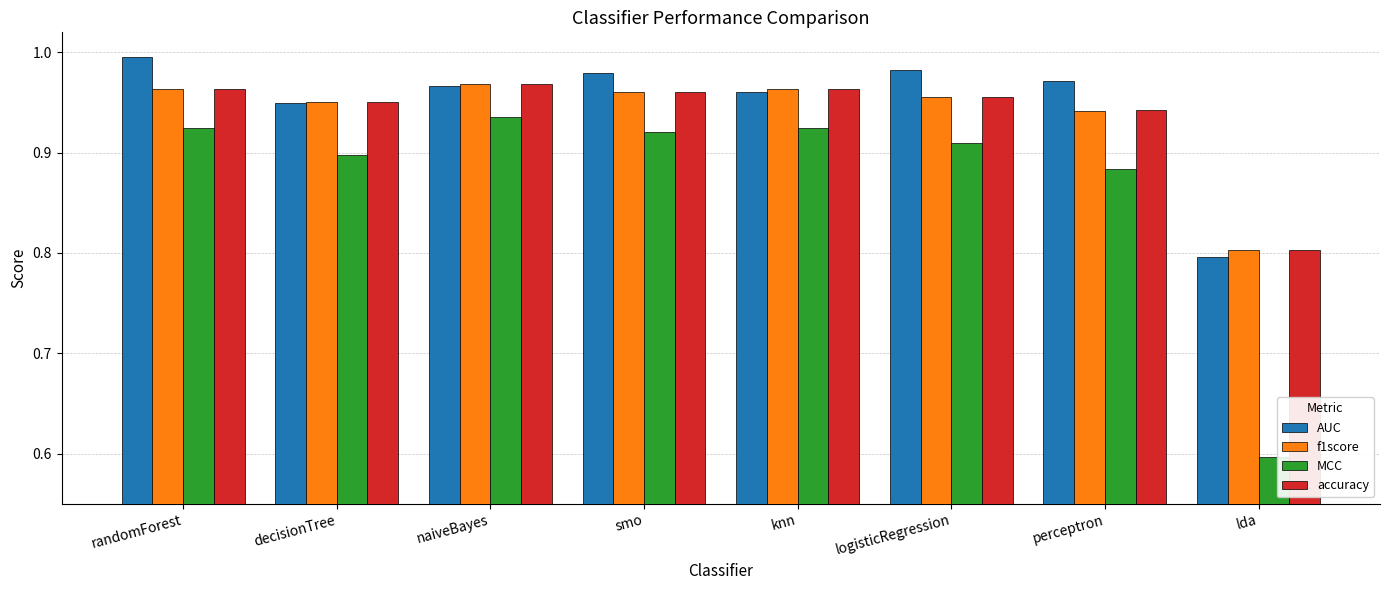

At which label does MCC reach its peak?

naiveBayes